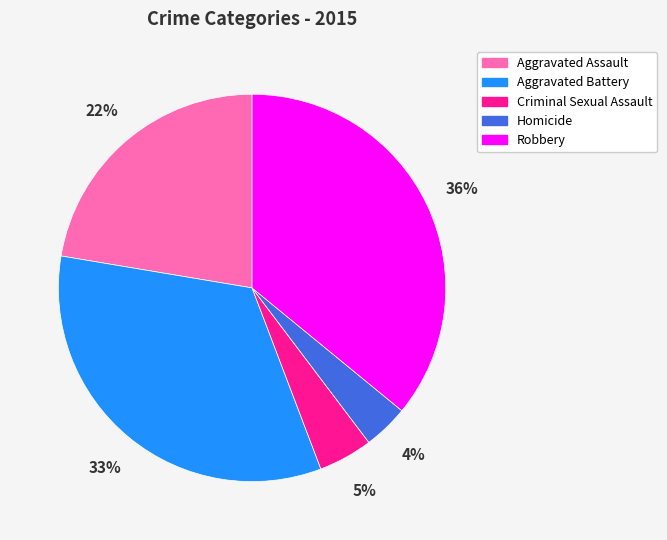

Is there any slice that represents more than half of the pie?

No